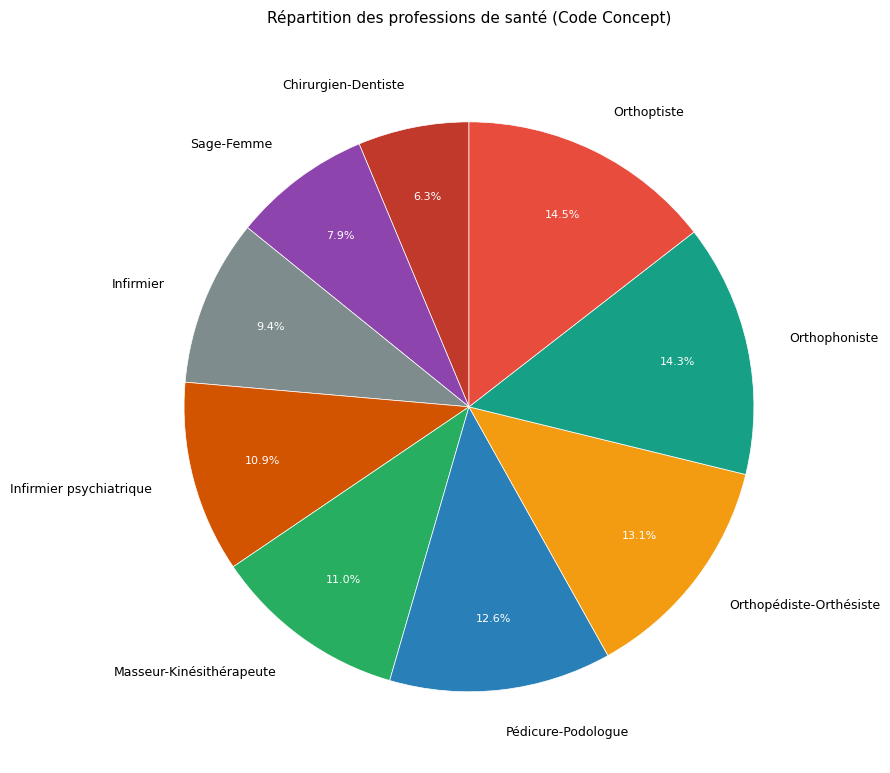

Which category has the smallest portion of the pie?

Chirurgien-Dentiste